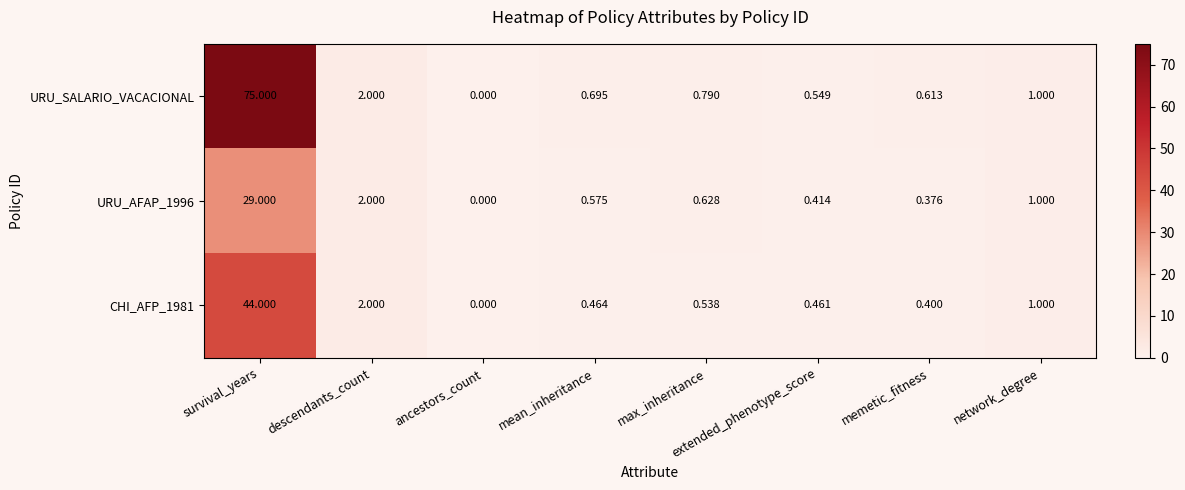

At which label is URU_SALARIO_VACACIONAL closest to 37?

descendants_count